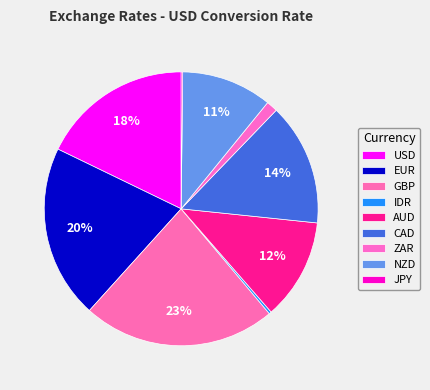

Combined, what portion of the pie is EUR and IDR?

20.8%